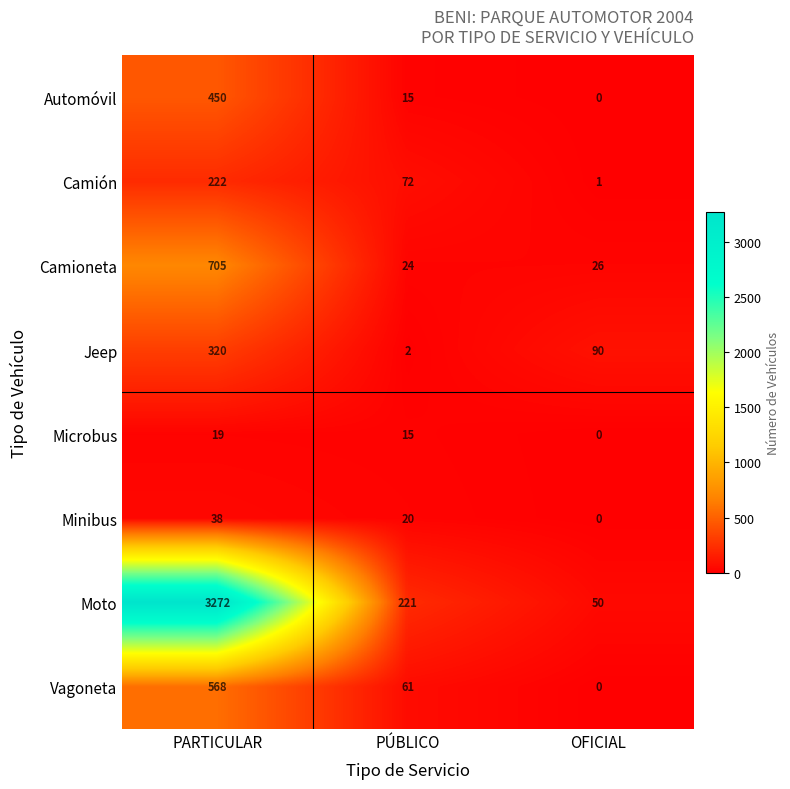

Which series has the widest spread of values?

Moto